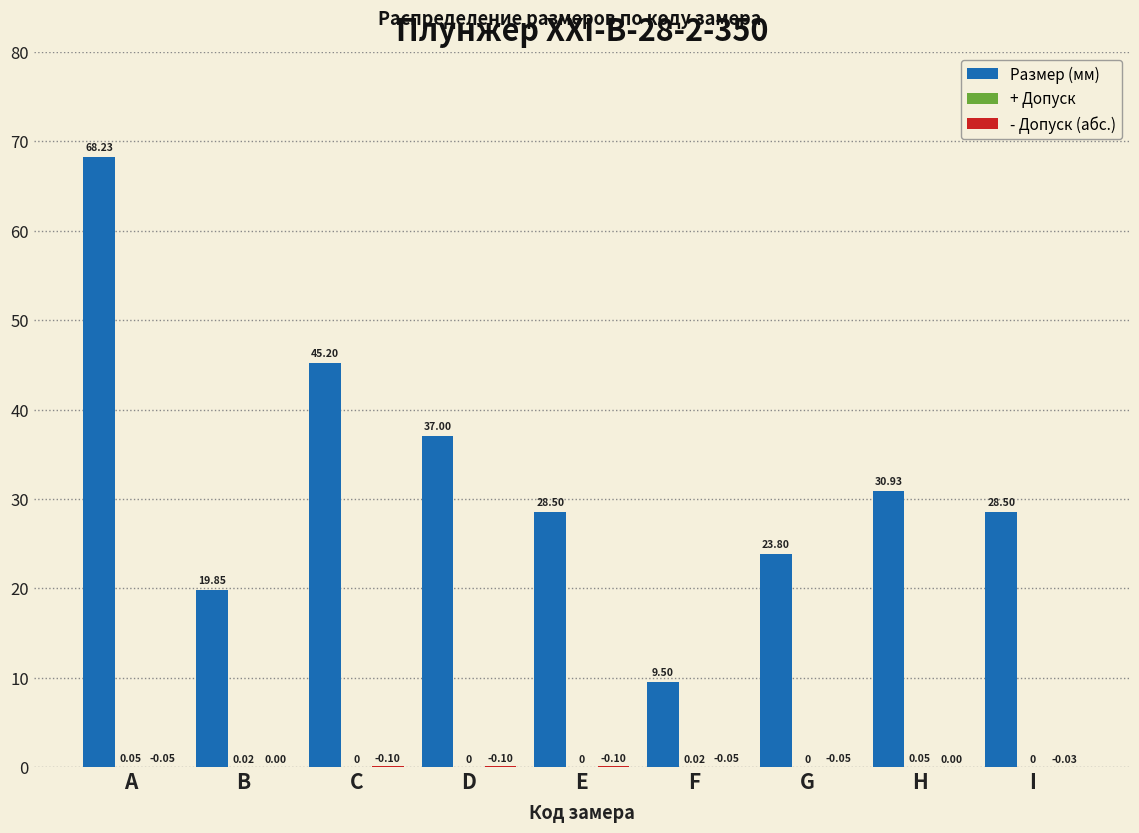

What is the total value across all series at H?

31.0